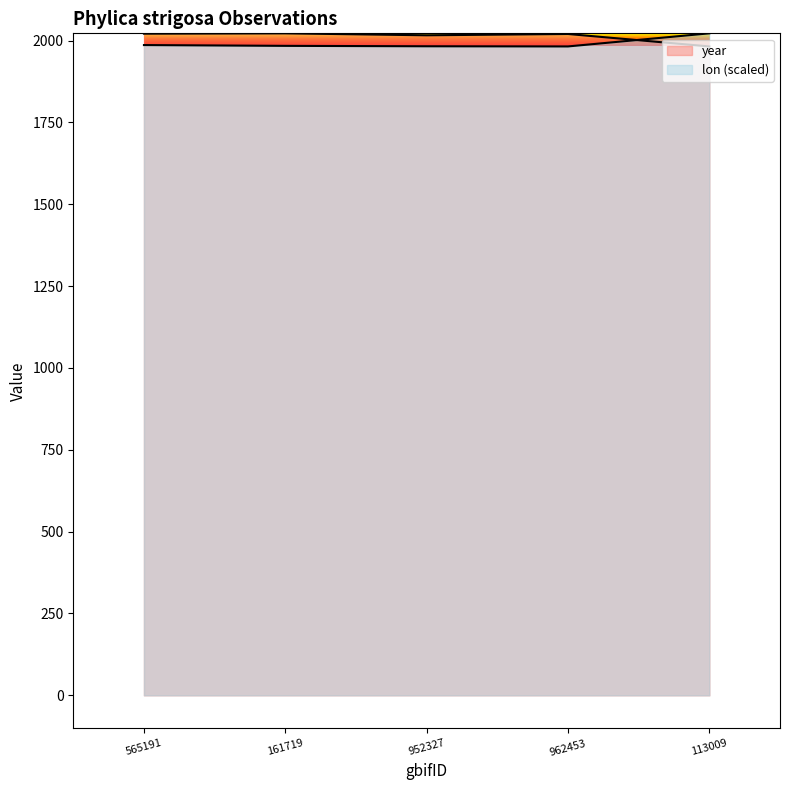

Between 161719 and 962453, which series saw the biggest shift?

year